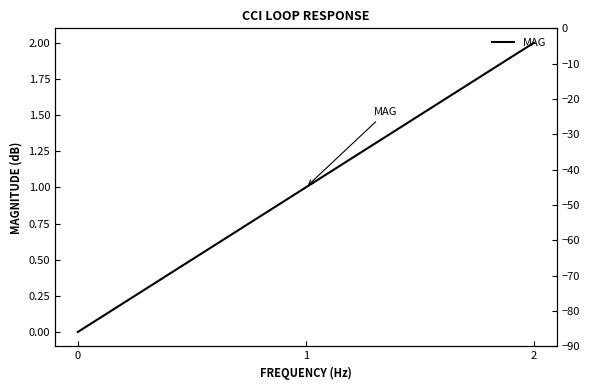

List the labels in order of value, largest first.

2, 1, 0